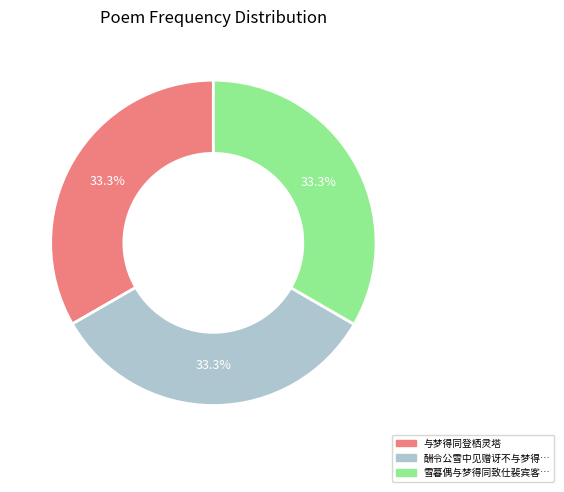

Does any single category account for the majority?

No